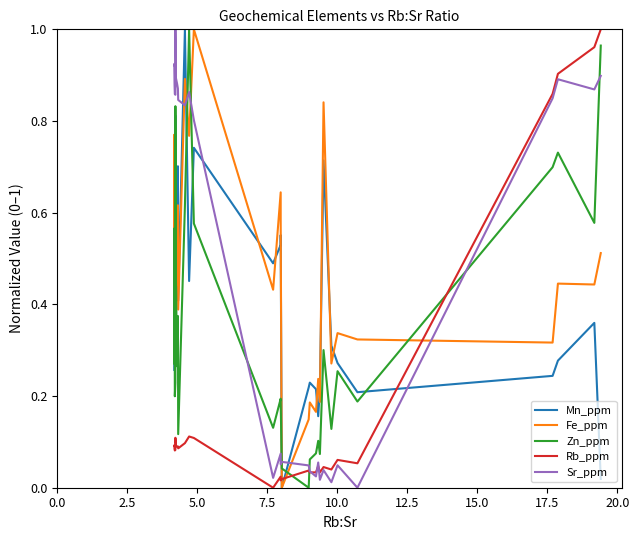

How many interior local peaks does the Mn_ppm series have?

9